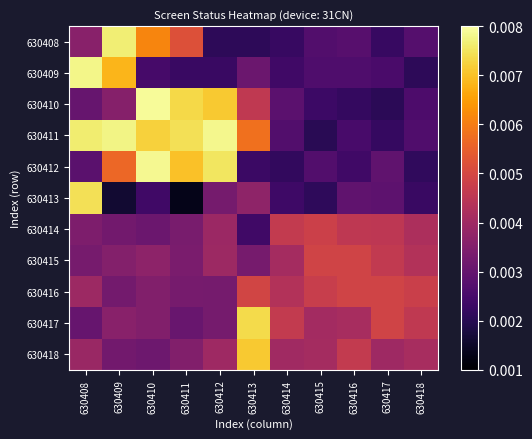

Which series has the largest total across all categories?

630411